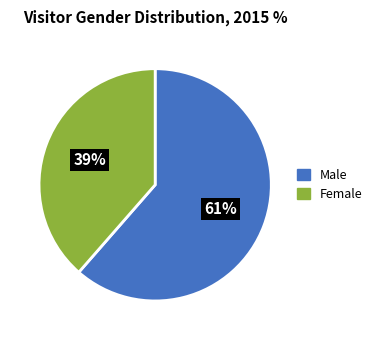

What is the ratio of the value at Male to the value at Female?

1.6